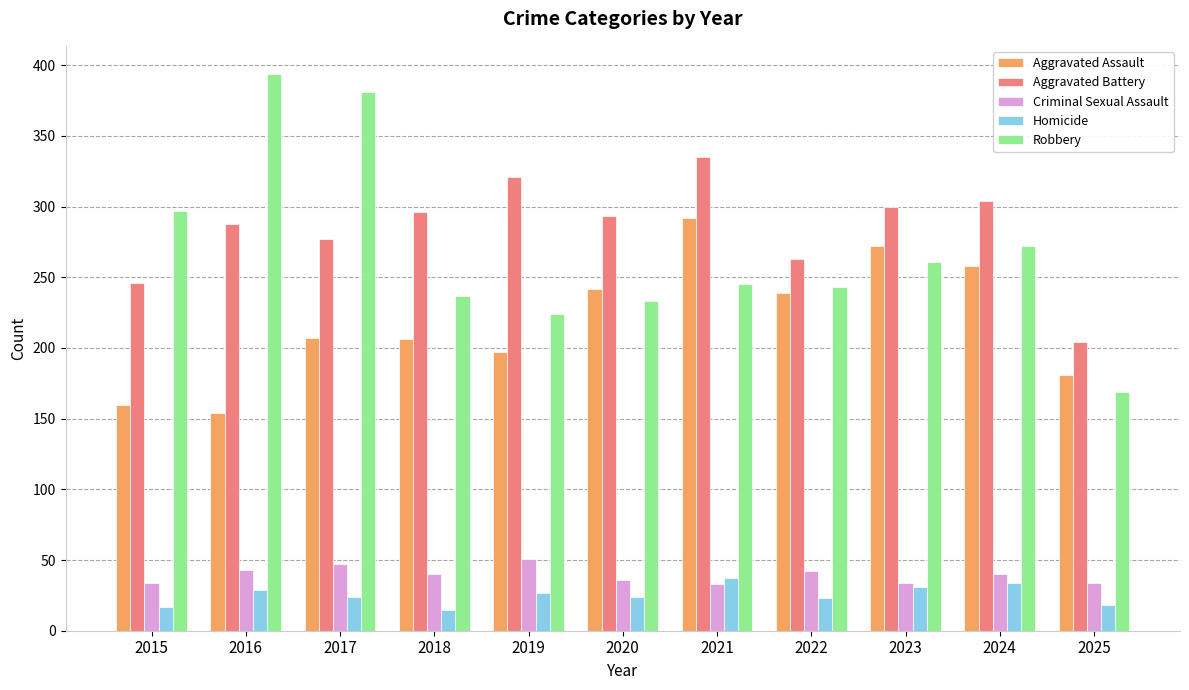

True or false: Homicide has a value of 59 at 2024.

False